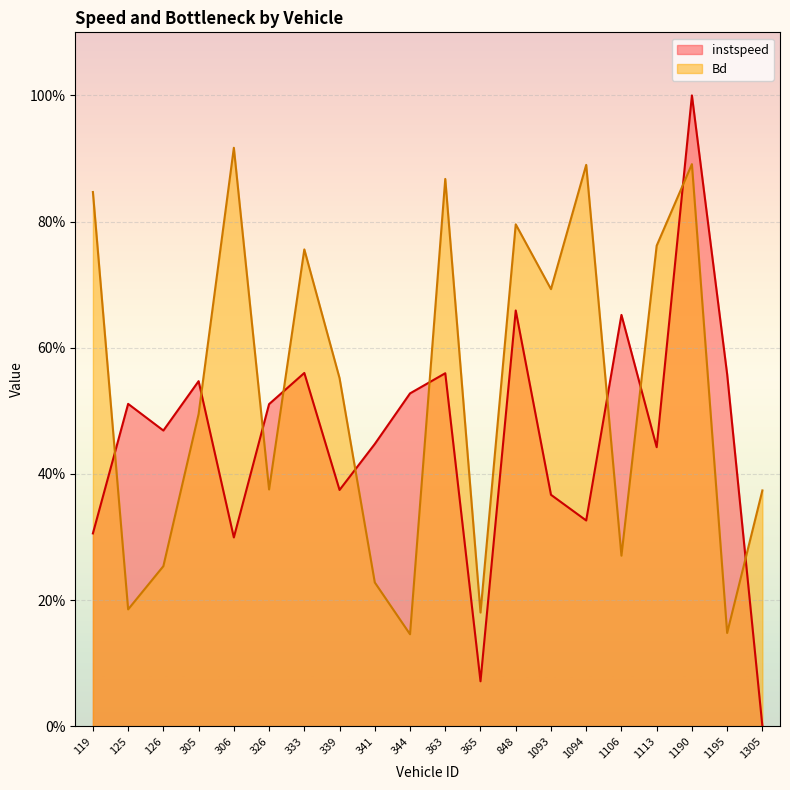

What are all the series names shown in the legend?

instspeed, Bd